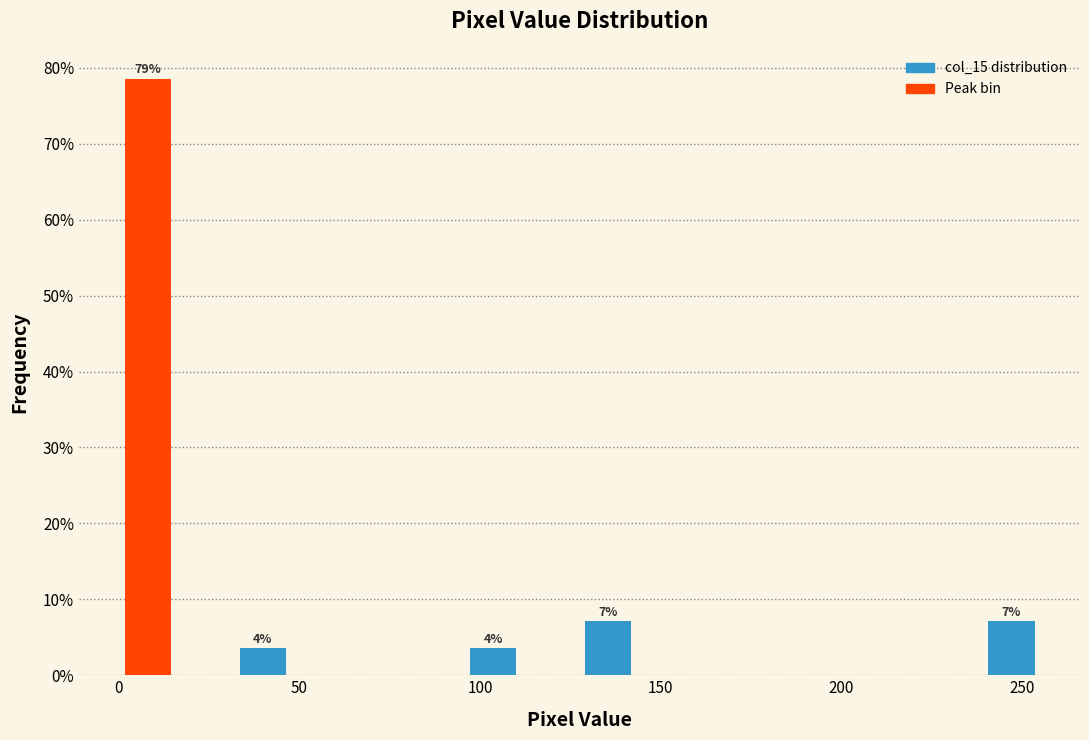

Read against the x-axis, roughly where is the centre of the tallest bar?

10